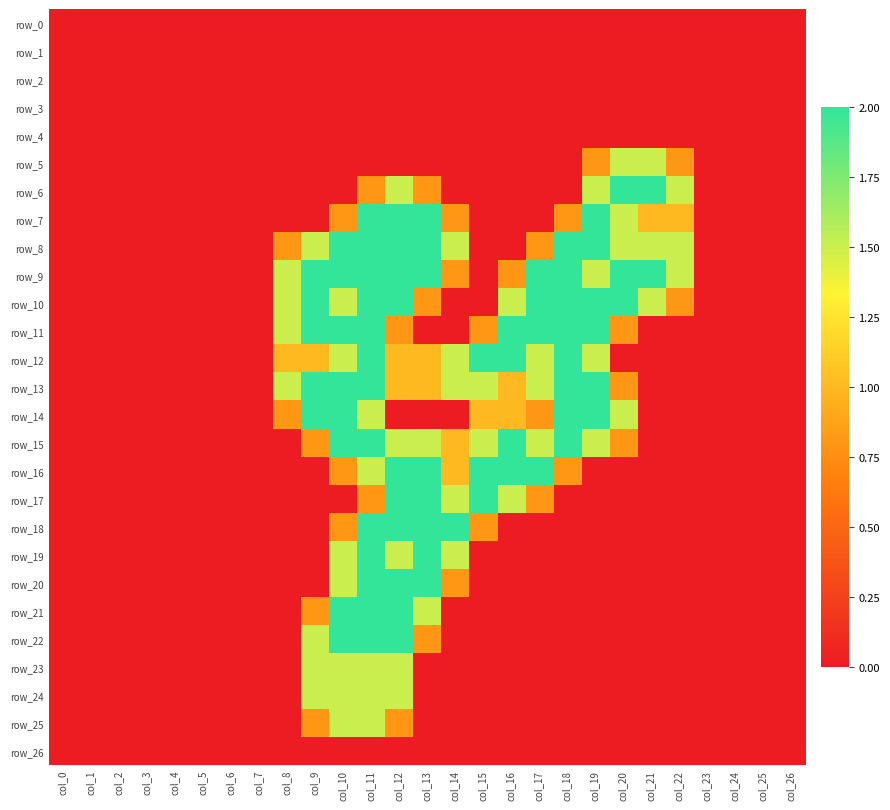

Which category has the highest value in the row_21 series?

col_10